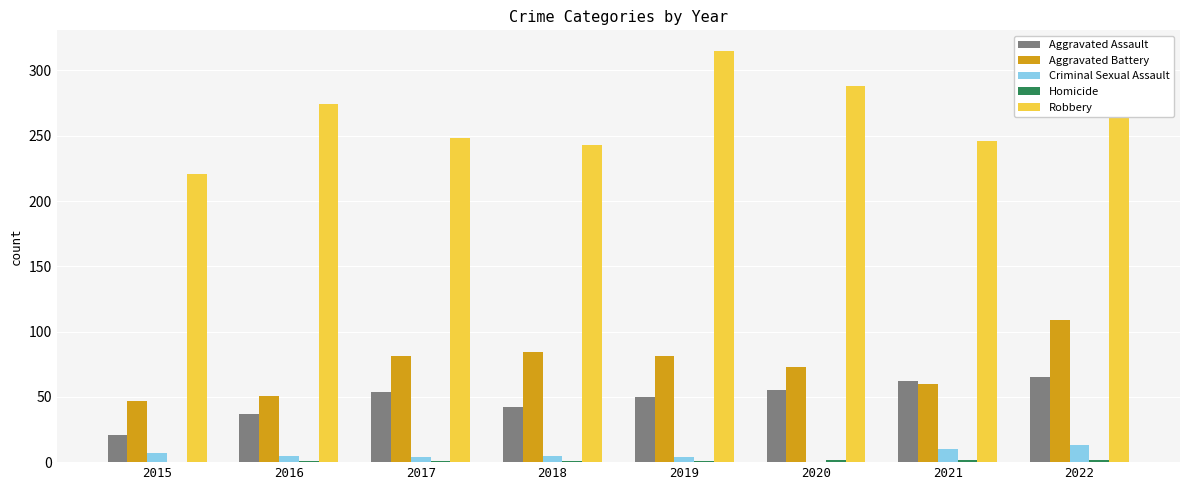

Which series has the widest spread of values?

Robbery